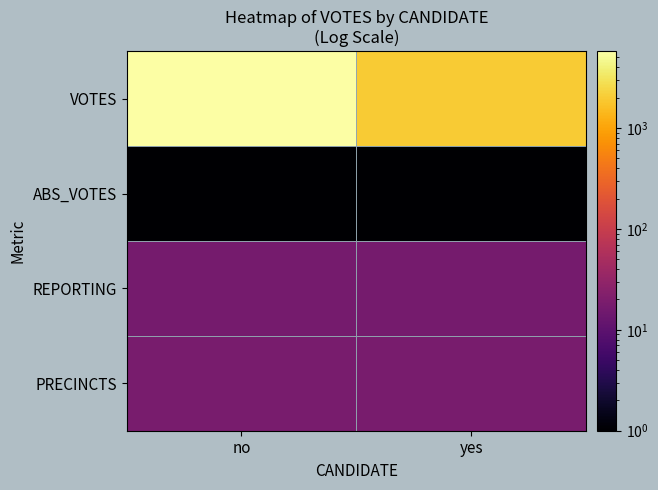

Which series has the largest total across all categories?

VOTES